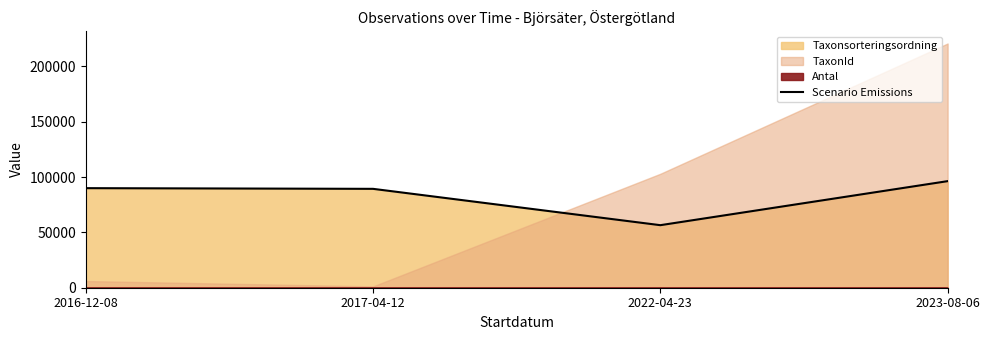

The value at 2023-08-06 is 96348. True or false?

True